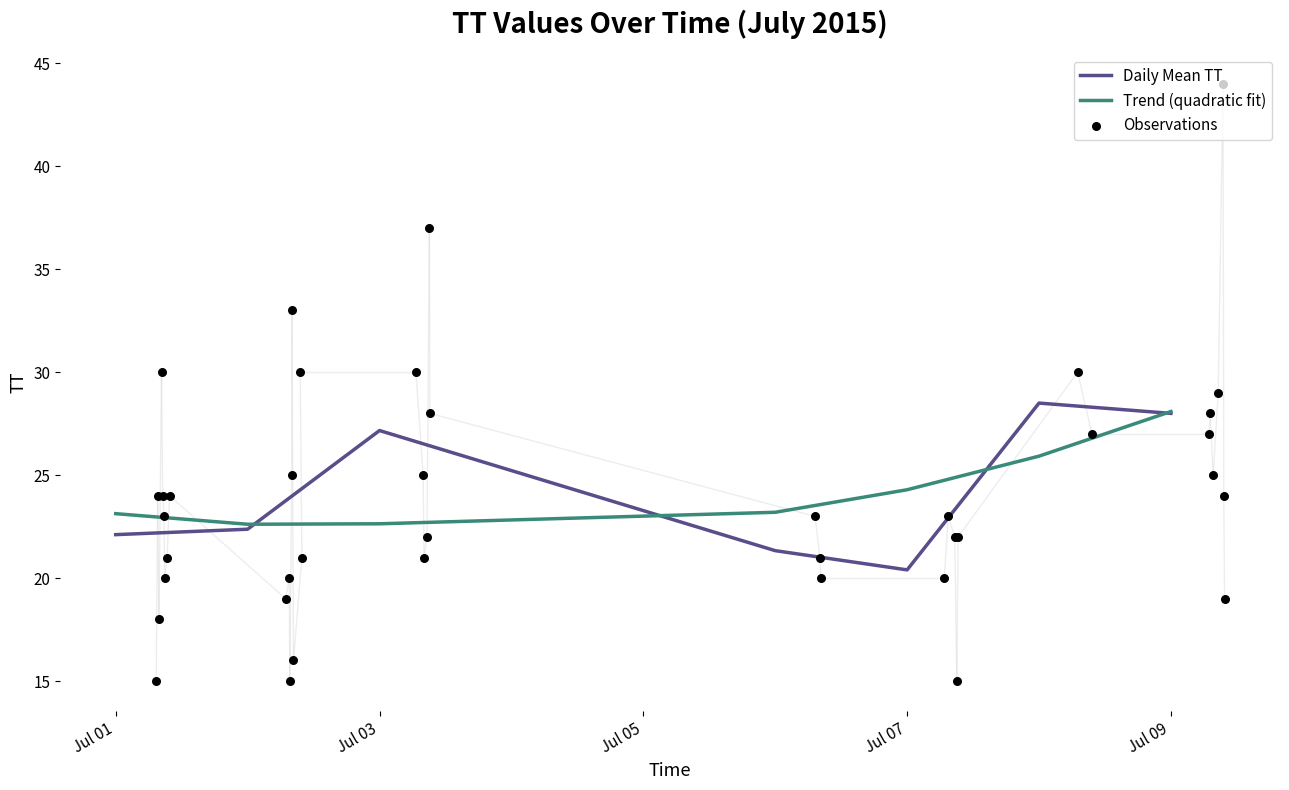

Which has a higher value, 2015-07-02T08:20:35 or 2015-07-03T06:37:39?

2015-07-03T06:37:39